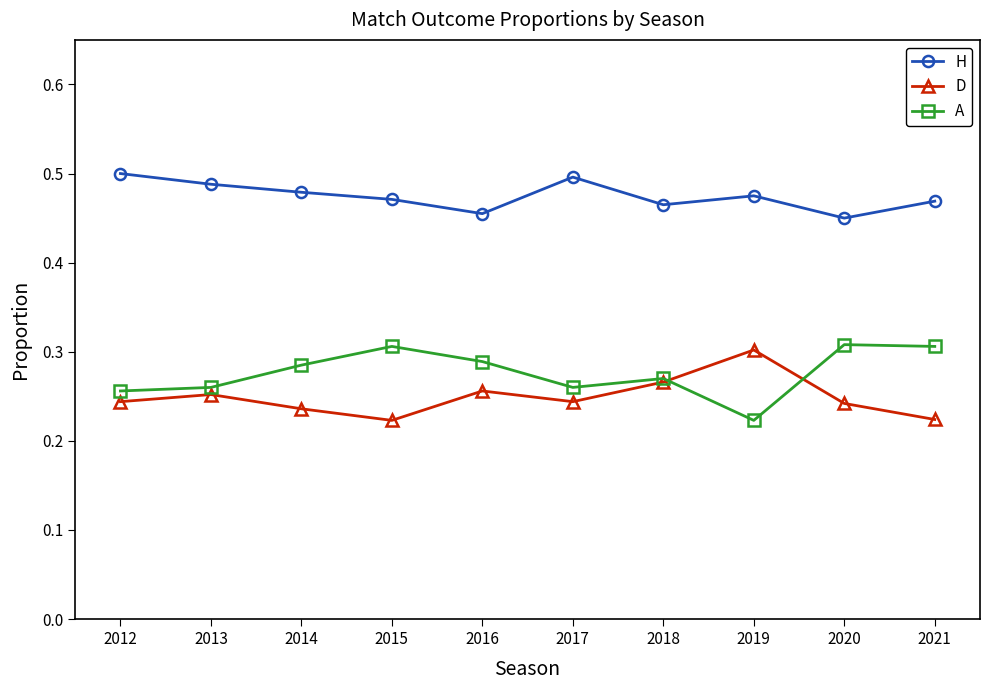

Count the D values in the range 0 to 1.

10